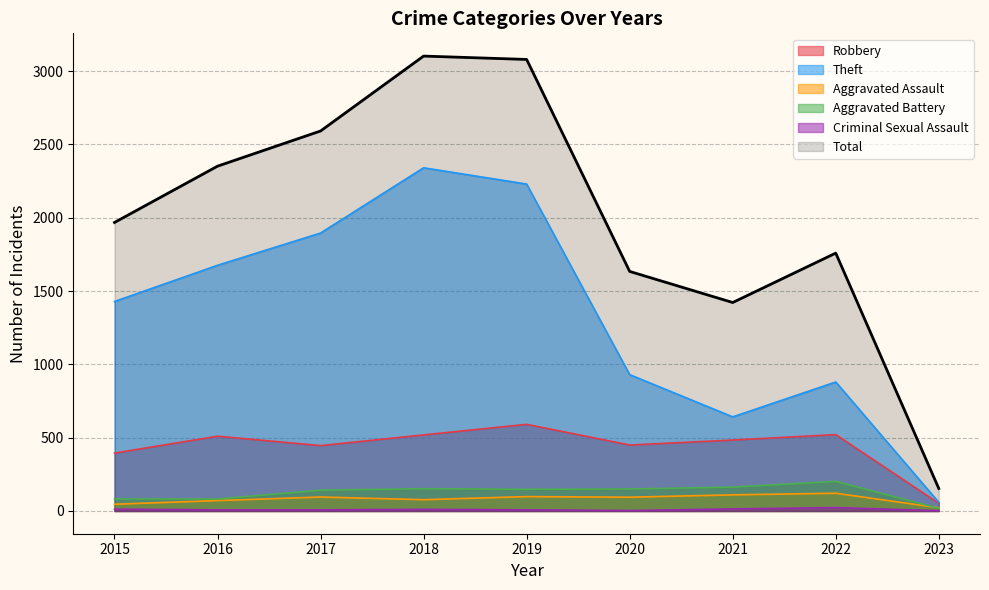

What value does the Theft series have at 2016, to the nearest 50?

1700